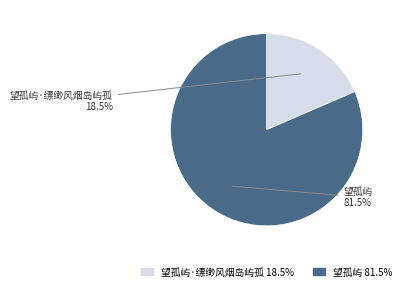

Which has a higher value, 望孤屿·缥缈风烟岛屿孤 or 望孤屿?

望孤屿